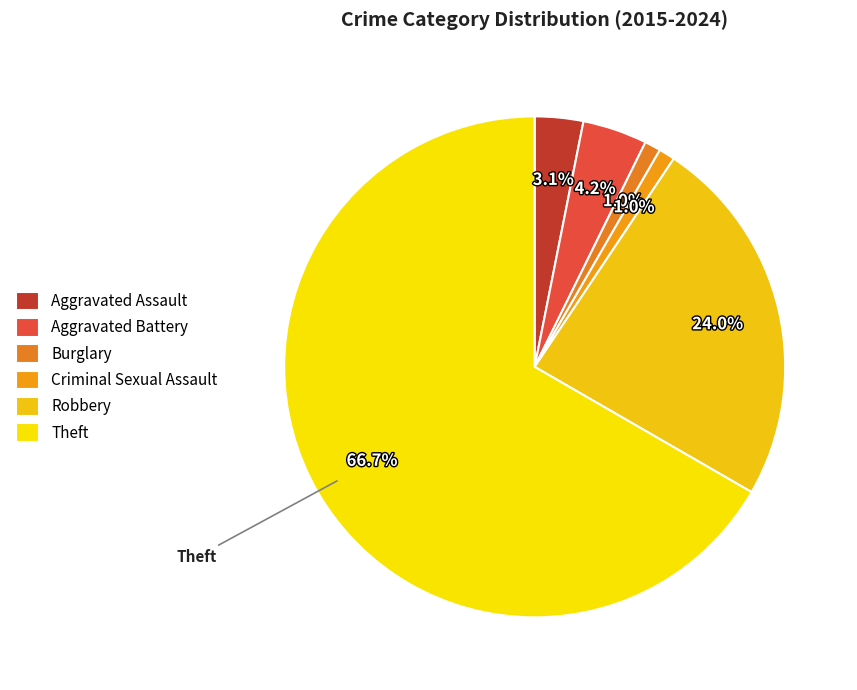

To the nearest percent, what portion does Criminal Sexual Assault represent?

1%